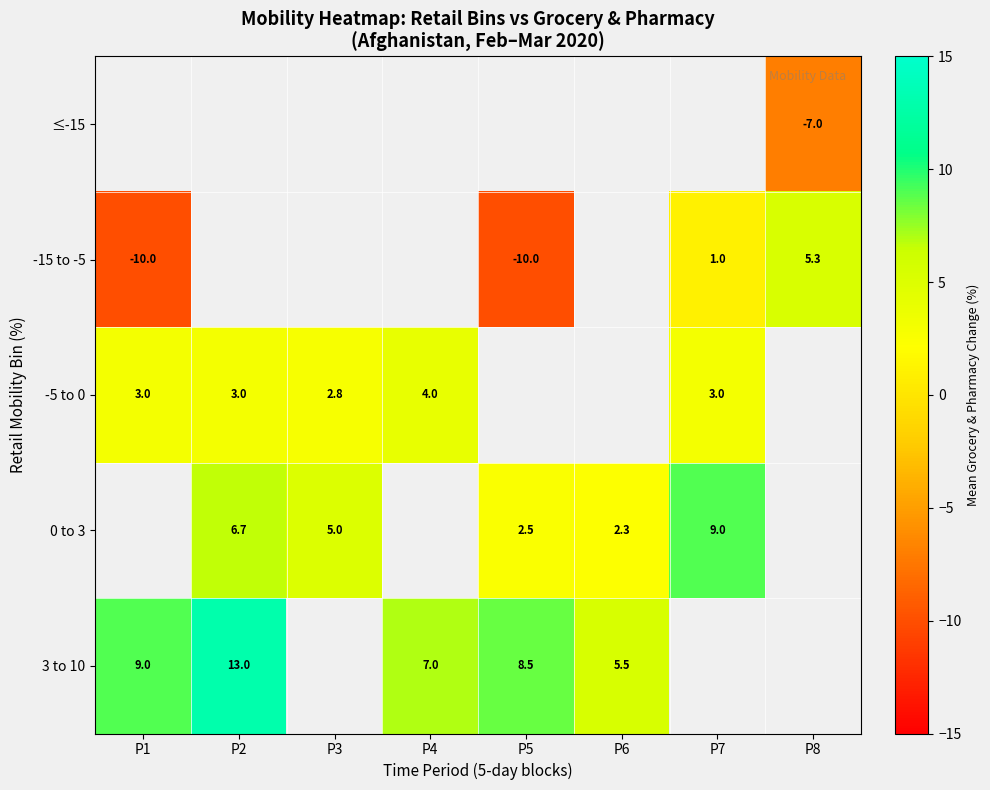

How many data points does each series have?

8